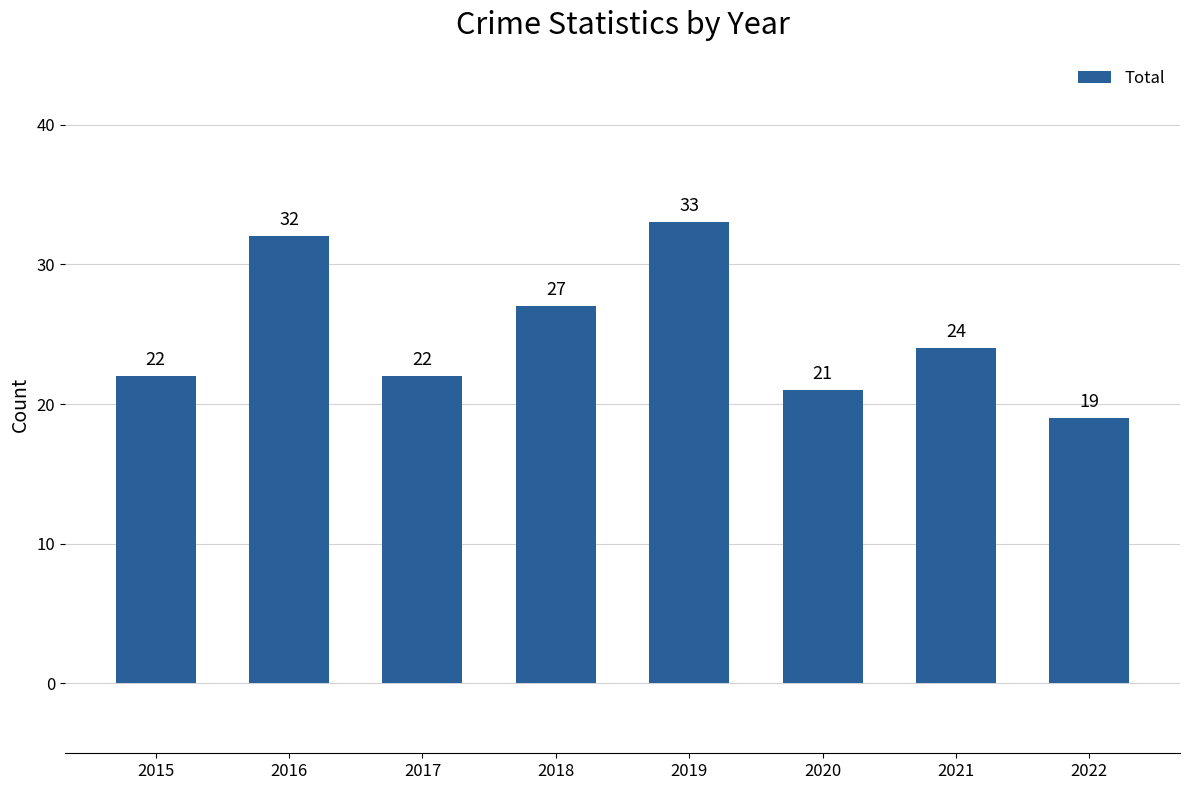

What is the ratio of the value at 2015 to the value at 2017?

1.0